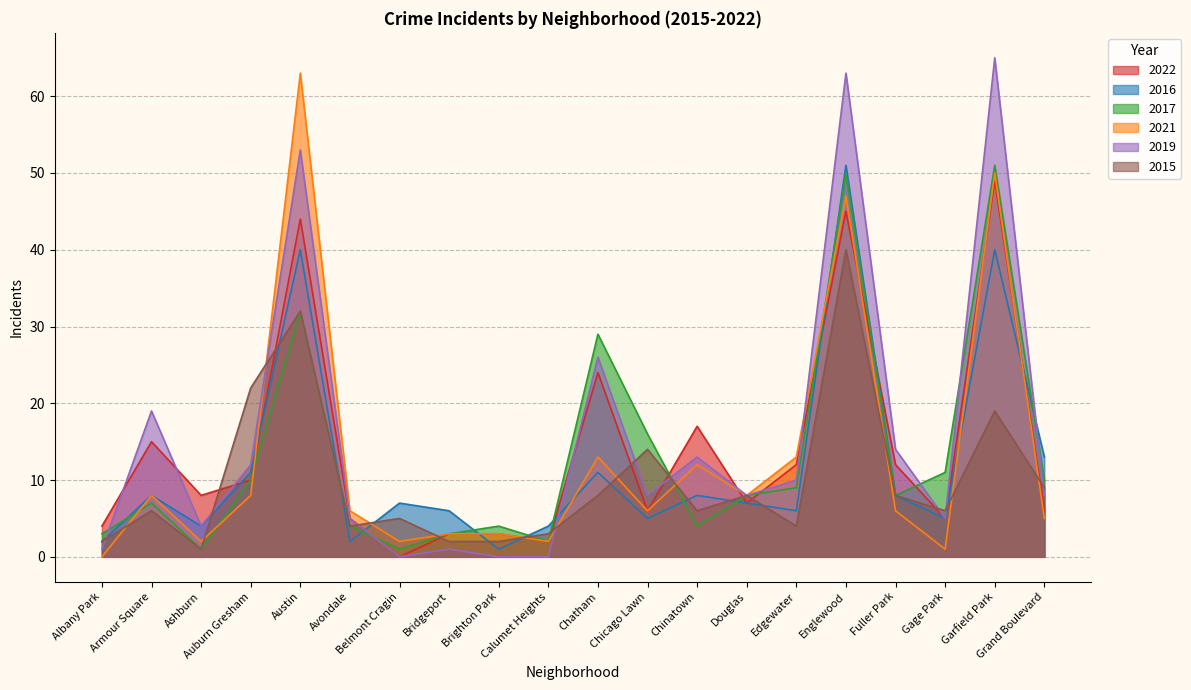

What is the difference between the 2019 values at Auburn Gresham and Austin?

41